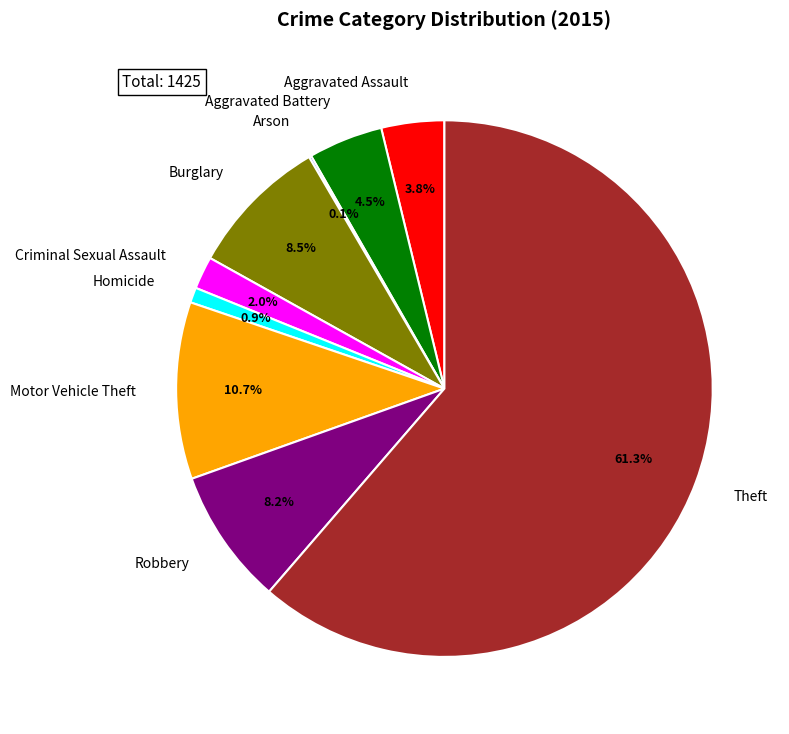

What is the total percentage of Aggravated Assault and Homicide?

4.7%